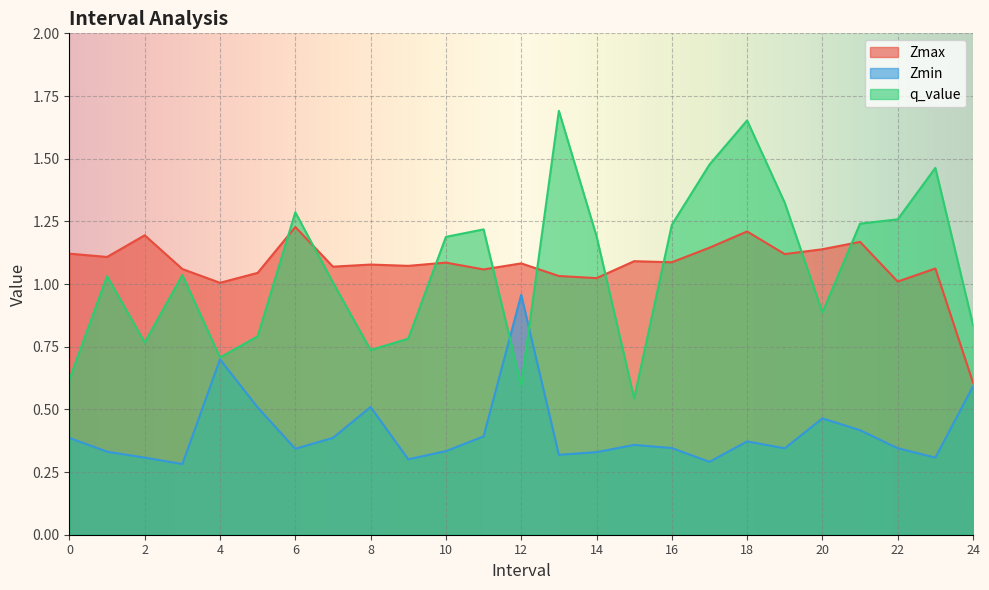

Which series has the largest total across all categories?

Zmax